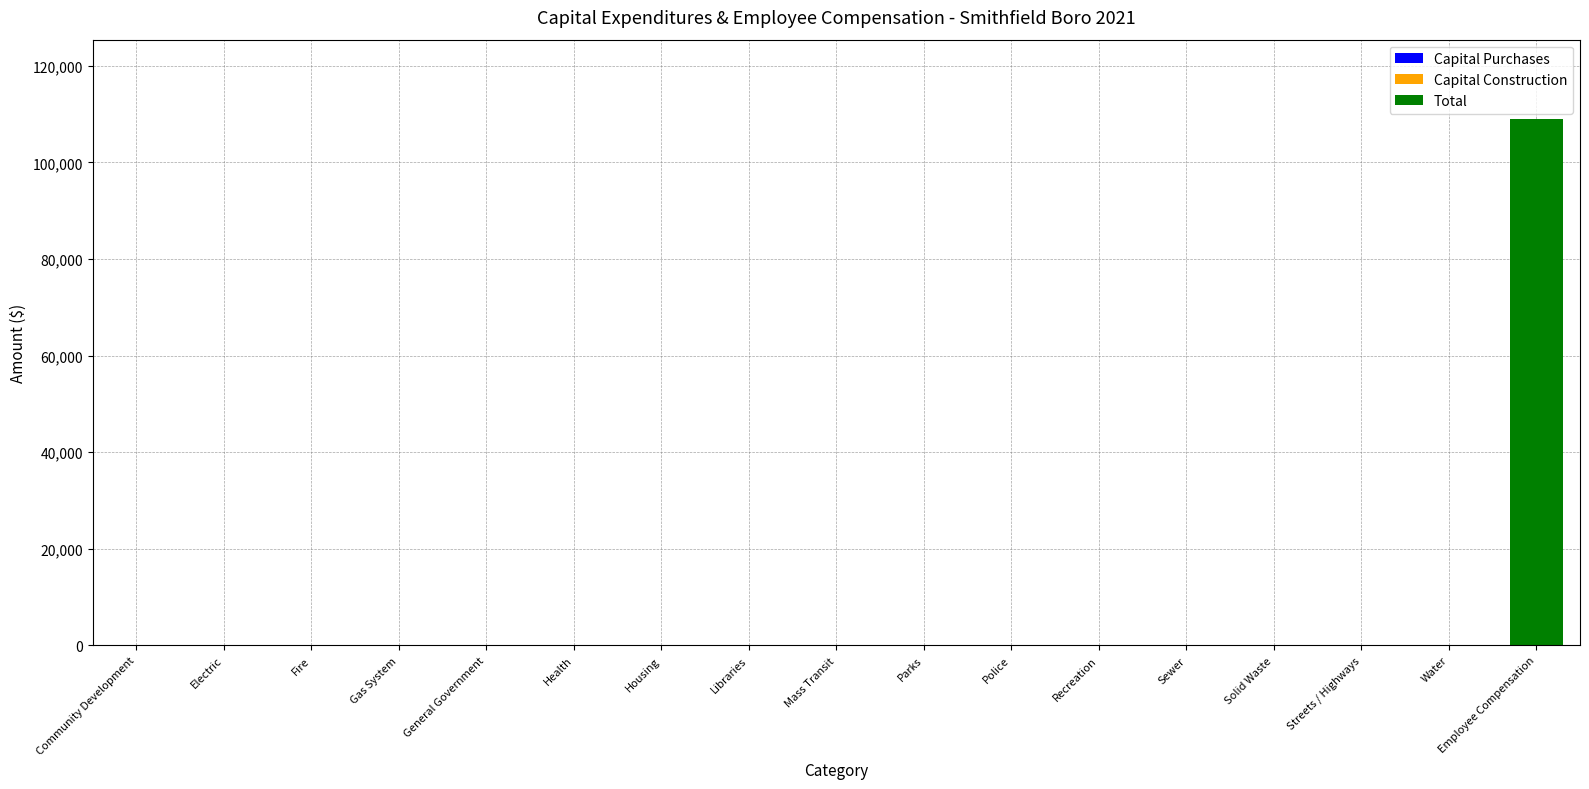

Which label corresponds to the largest value in the chart?

Employee Compensation